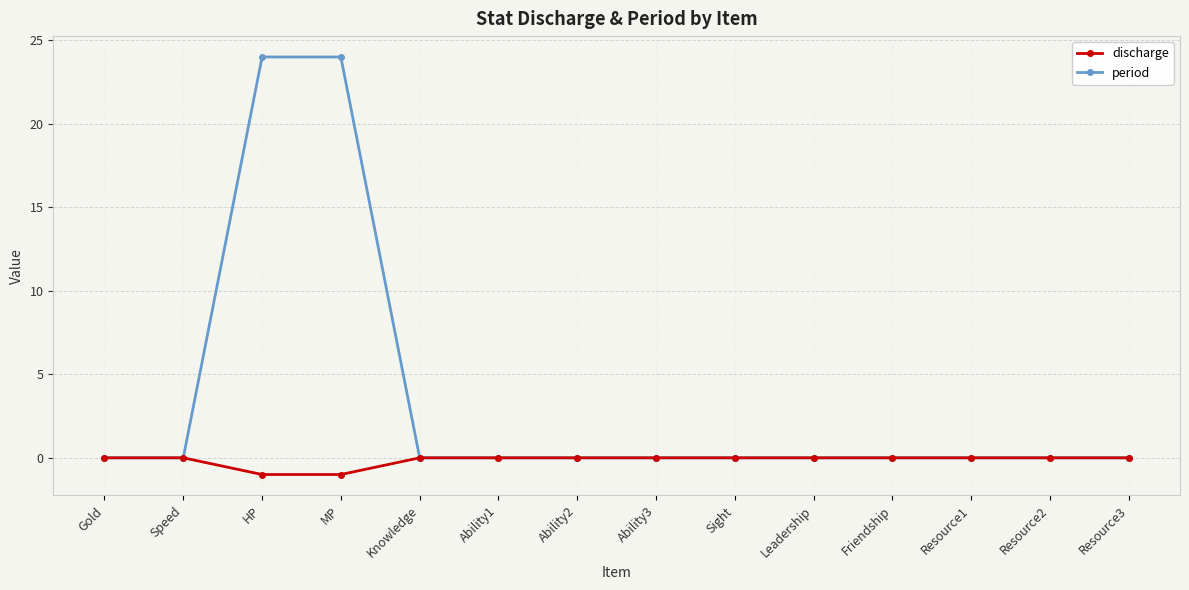

How many categories are shown in the chart?

14